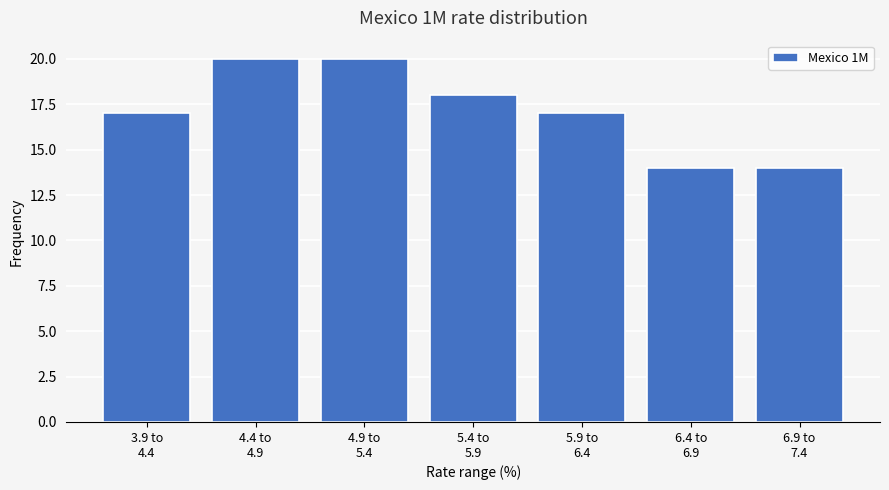

Reading left to right, transcribe all the data shown in this chart.

17	20	20	18	17	14	14